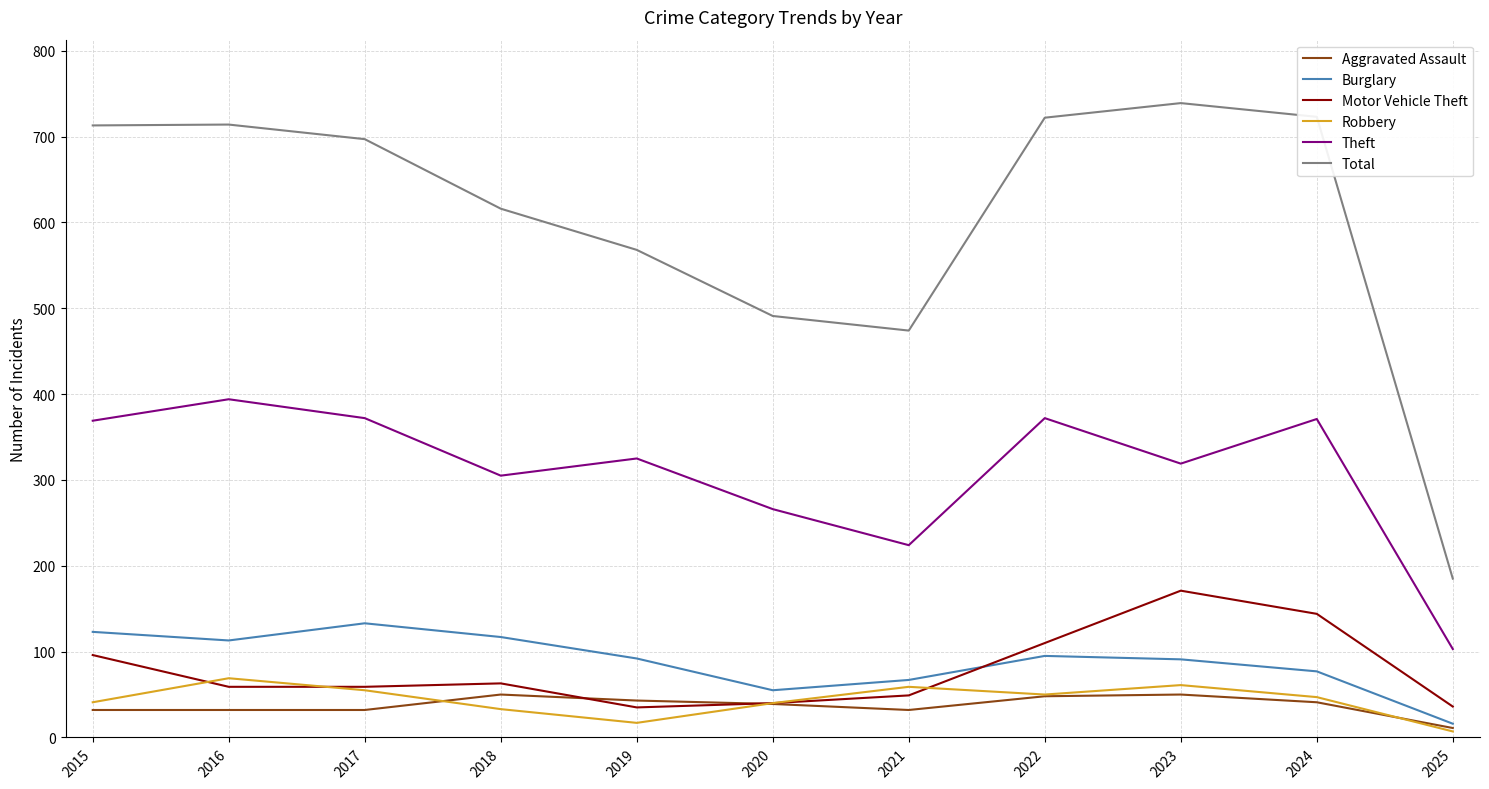

Which series has the widest spread of values?

Total